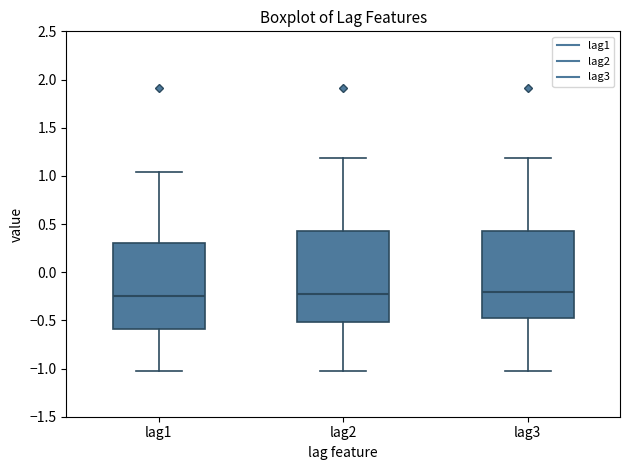

Reading left to right, read every box against the y-axis: the position of its median line, the range the box covers, and the ends of its whiskers. The values are not printed on the chart, so give them approximately, as read against the axis.

lag1: median -0.25, box -0.60 to 0.30, whiskers -1.00 to 1.05
lag2: median -0.25, box -0.50 to 0.45, whiskers -1.00 to 1.20
lag3: median -0.20, box -0.50 to 0.45, whiskers -1.00 to 1.20